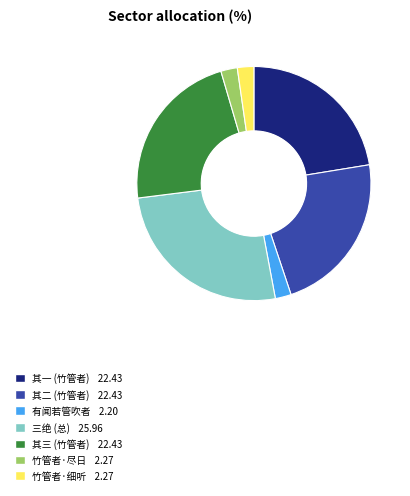

Is there a majority slice in this chart?

No